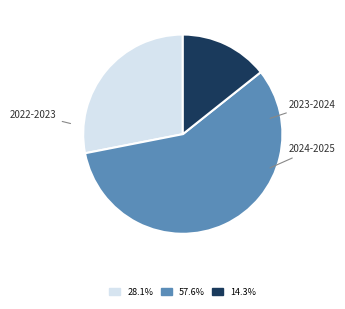

Does any single category account for the majority?

Yes